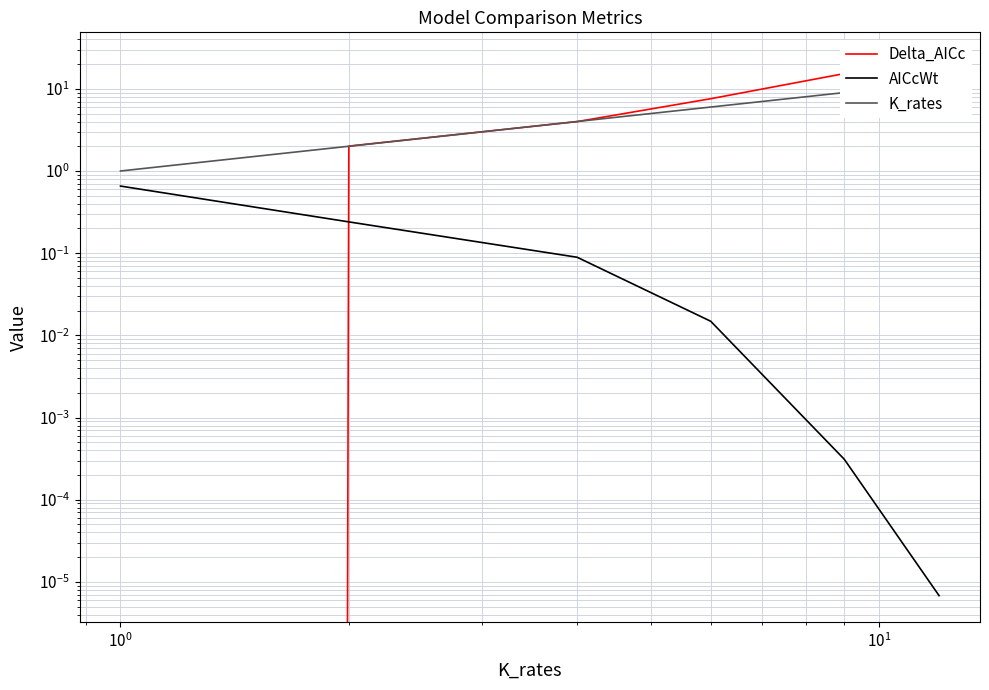

What are all the series names shown in the legend?

Delta_AICc, AICcWt, K_rates